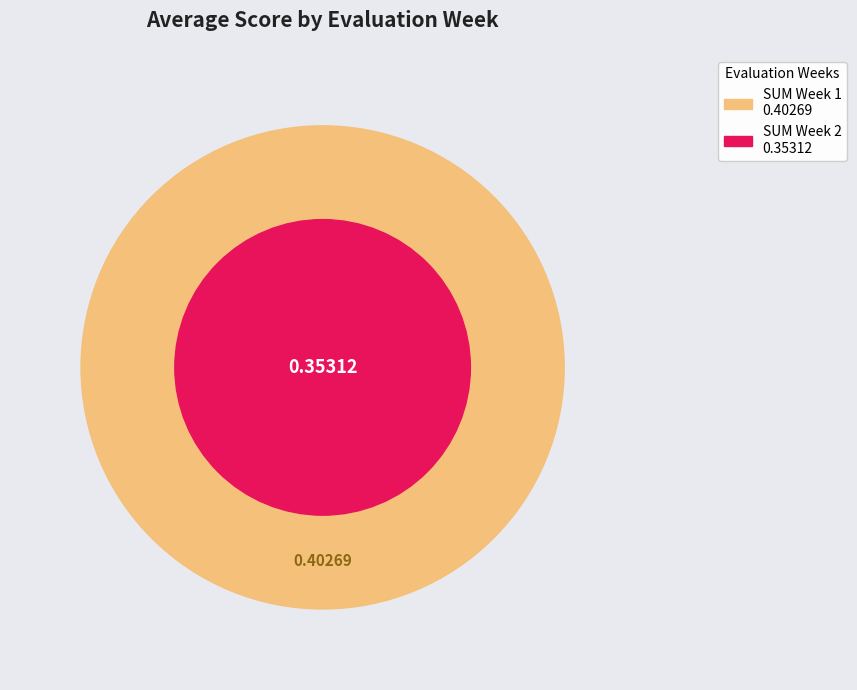

Which series has the largest range (max minus min)?

Week 1 Avg Score